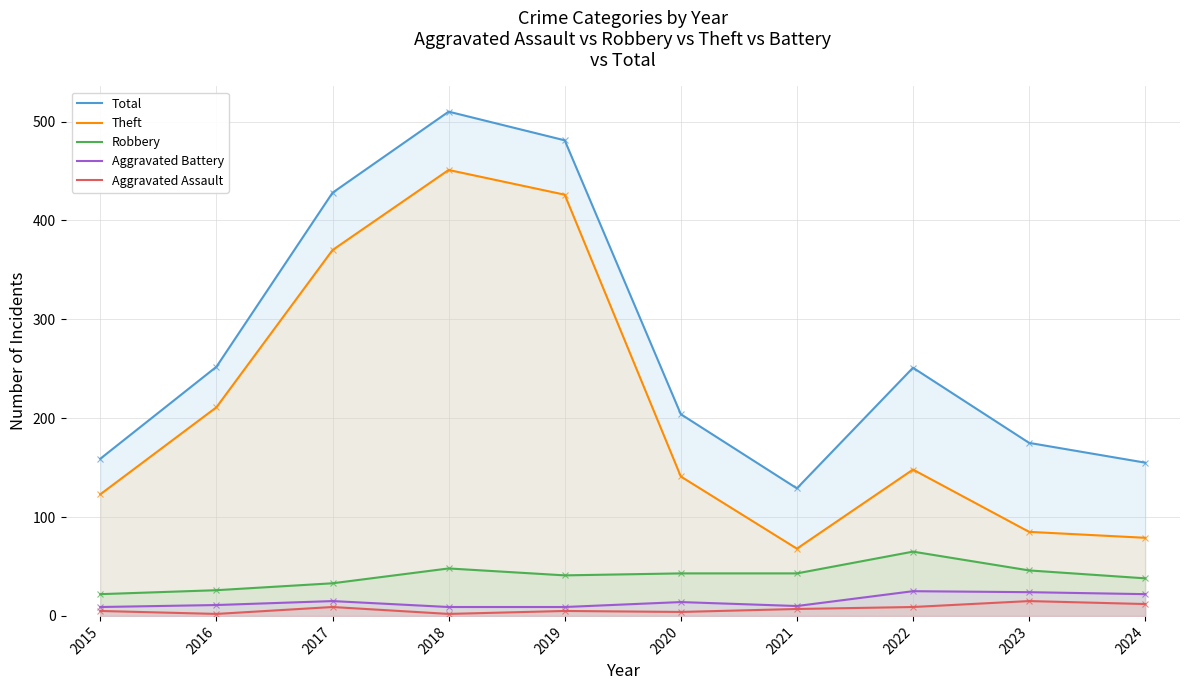

The value of Robbery at 2022 is 112. True or false?

False